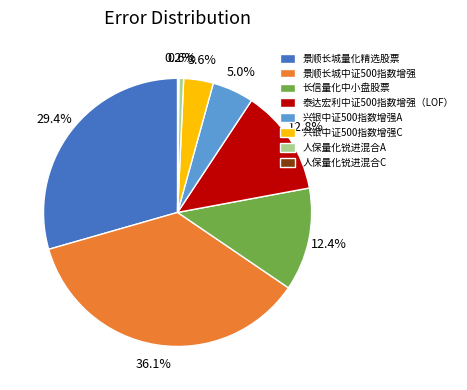

Is 兴银中证500指数增强A the majority of the pie?

No